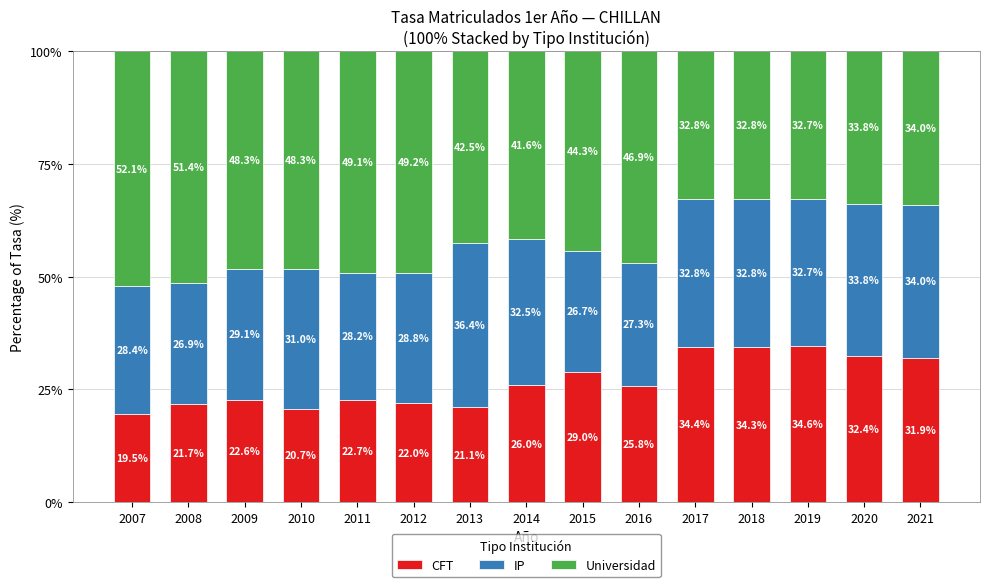

What value does the CFT series have at 2018?

34.3